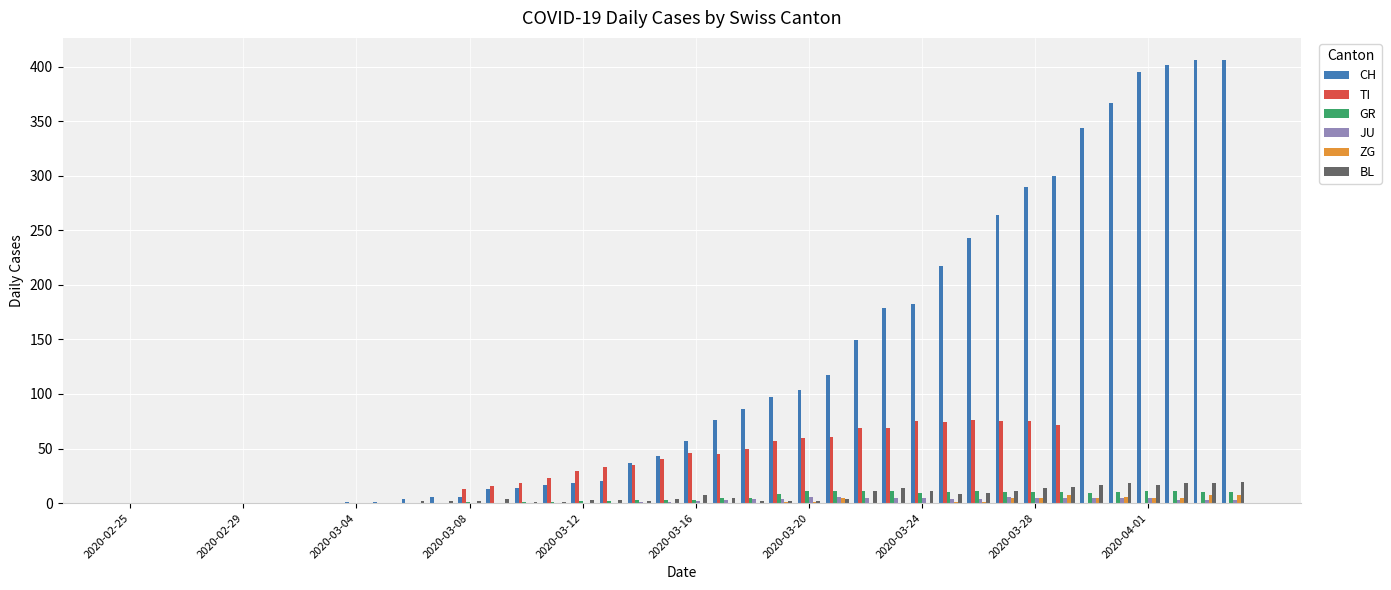

What is the maximum value shown in the chart?

406